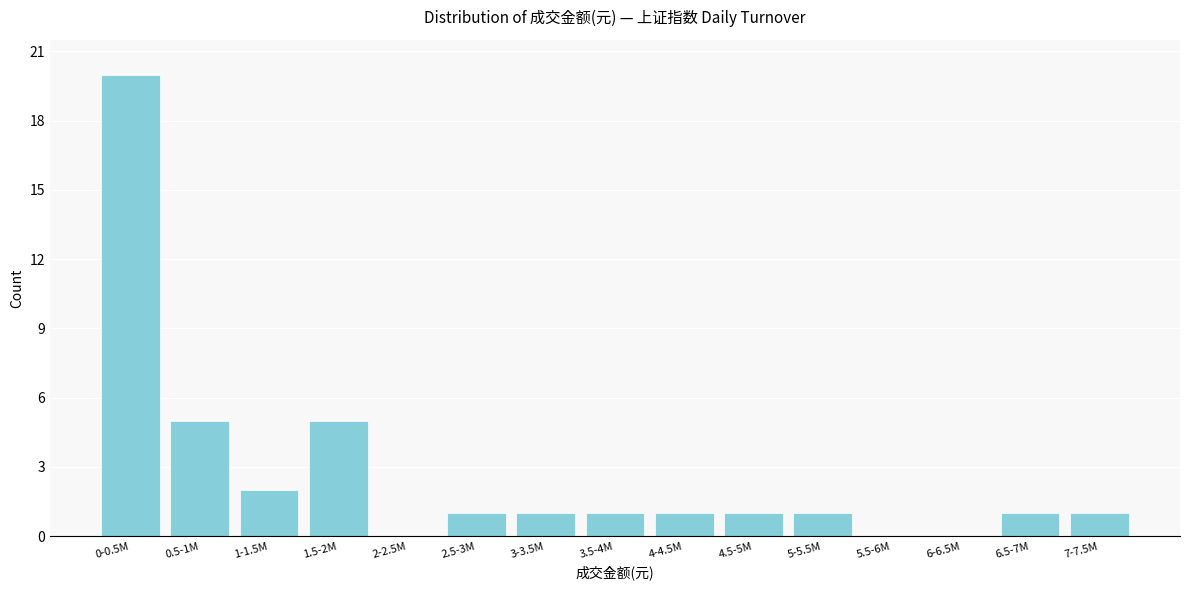

Reading left to right, list all the values displayed in this chart.

0-0.5M=20	0.5-1M=5	1-1.5M=2	1.5-2M=5	2-2.5M=0	2.5-3M=1	3-3.5M=1	3.5-4M=1	4-4.5M=1	4.5-5M=1	5-5.5M=1	5.5-6M=0	6-6.5M=0	6.5-7M=1	7-7.5M=1